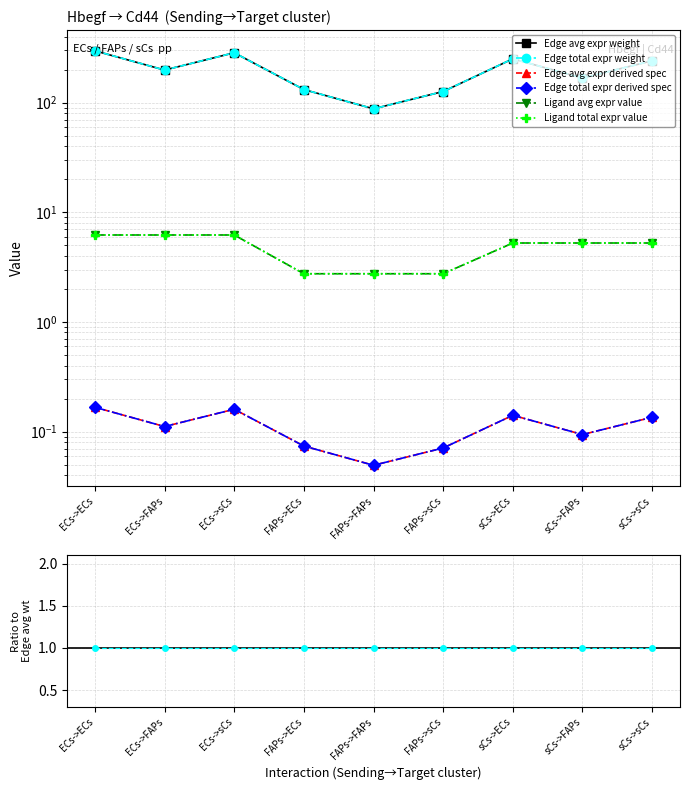

Rank the categories by Edge avg expr weight value from highest to lowest.

ECs->ECs, ECs->sCs, sCs->ECs, sCs->sCs, ECs->FAPs, sCs->FAPs, FAPs->ECs, FAPs->sCs, FAPs->FAPs